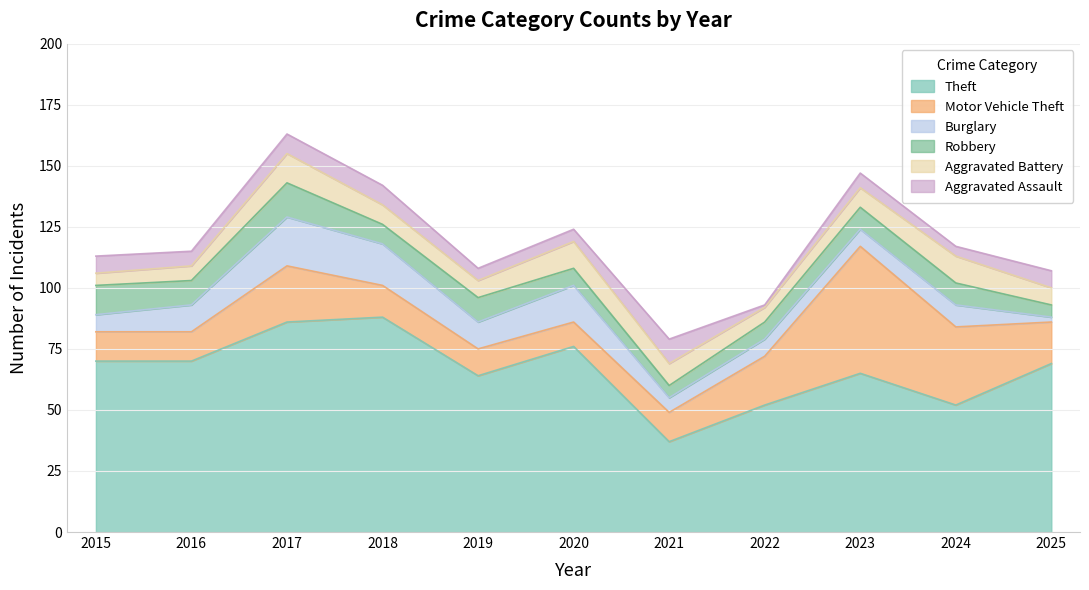

What is the value of the Motor Vehicle Theft point at the 9th from the left?

52